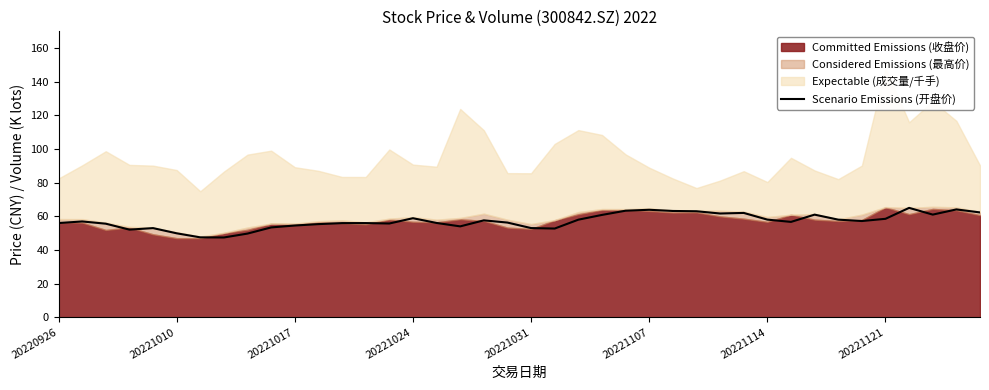

True or false: the data has more than 1 interior local peaks.

True